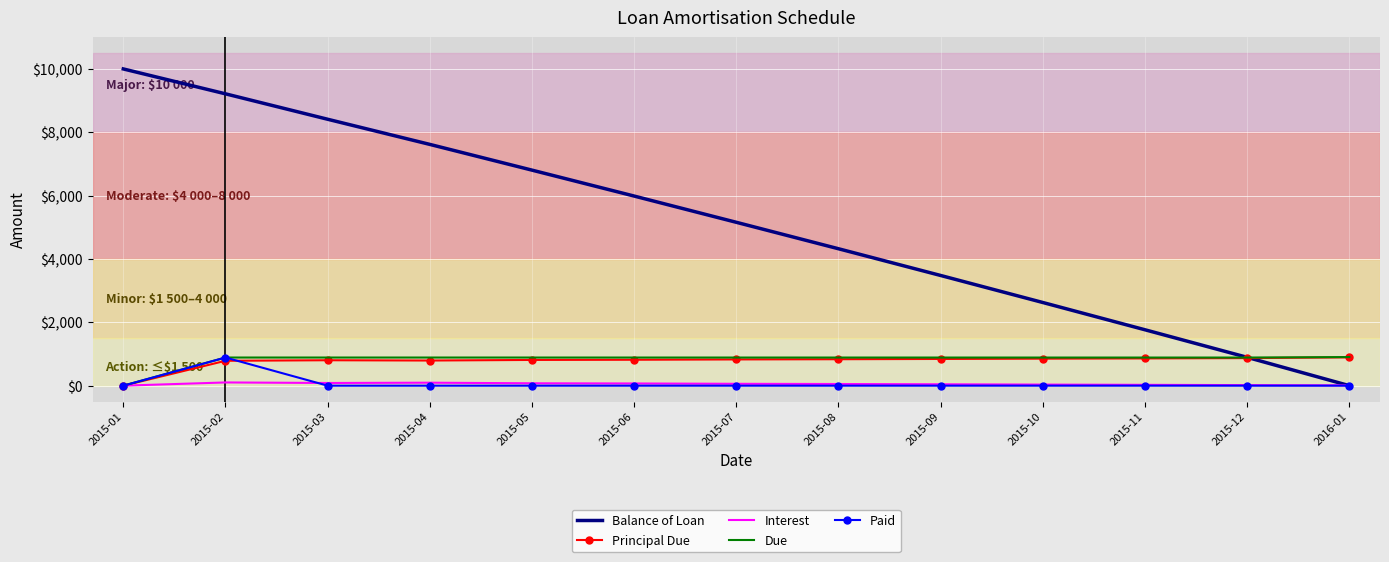

Where is Principal Due nearest to the value 447?

2015-02